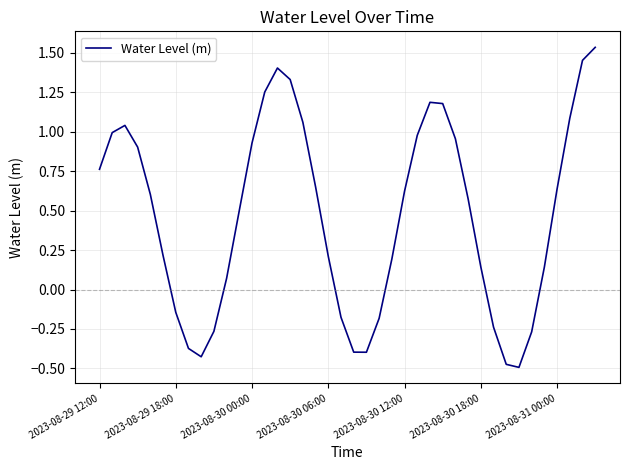

What is the difference between the maximum and minimum values?

2.0